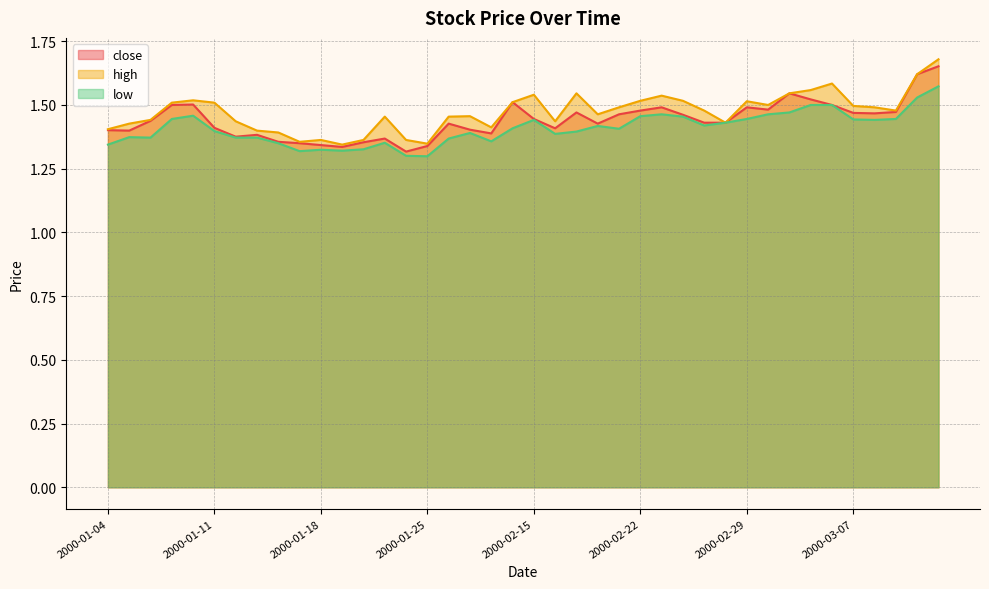

Is it true that low equals 1.3 at 2000-01-25?

True